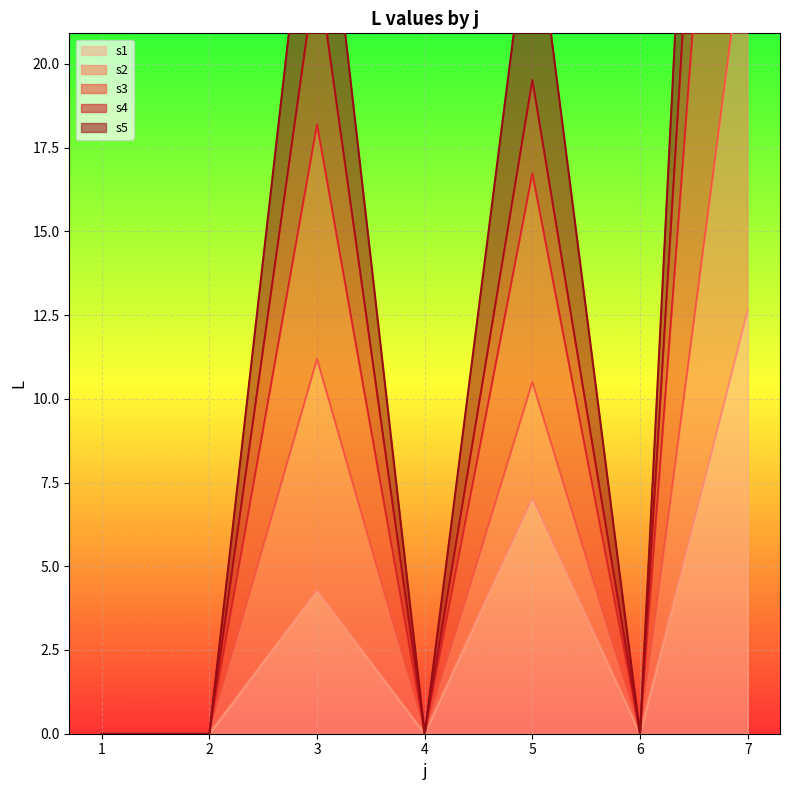

Between 4 and 6, which is larger?

4